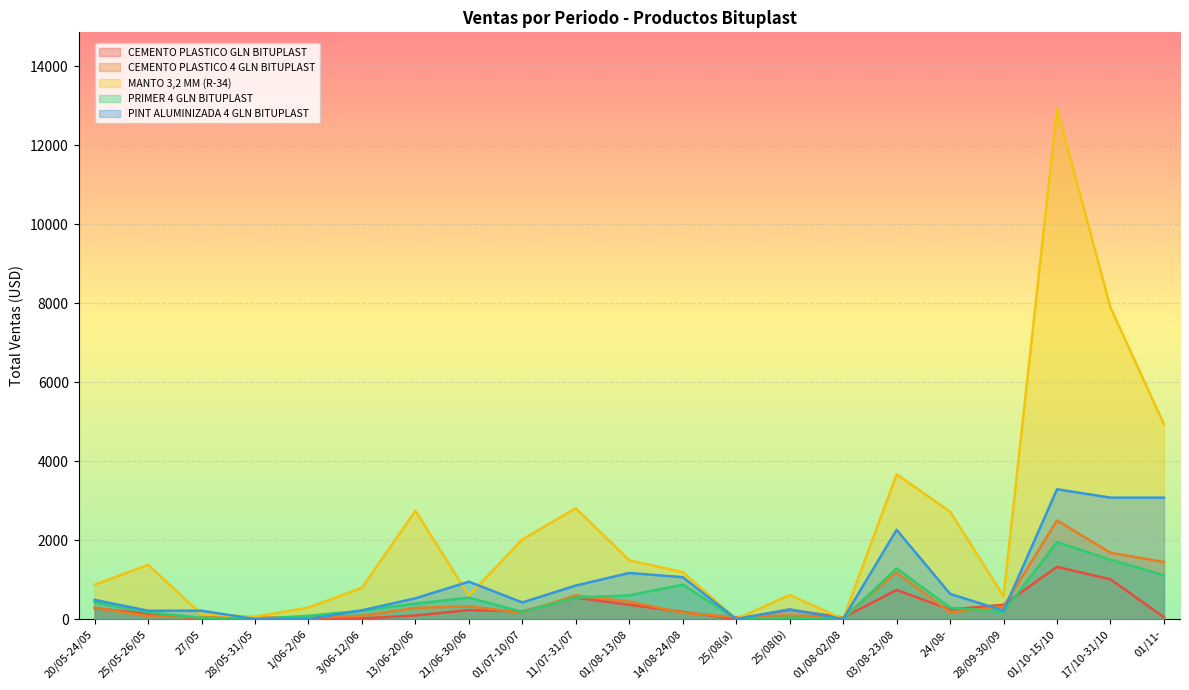

Which series has the widest spread of values?

MANTO 3,2 MM (R-34)